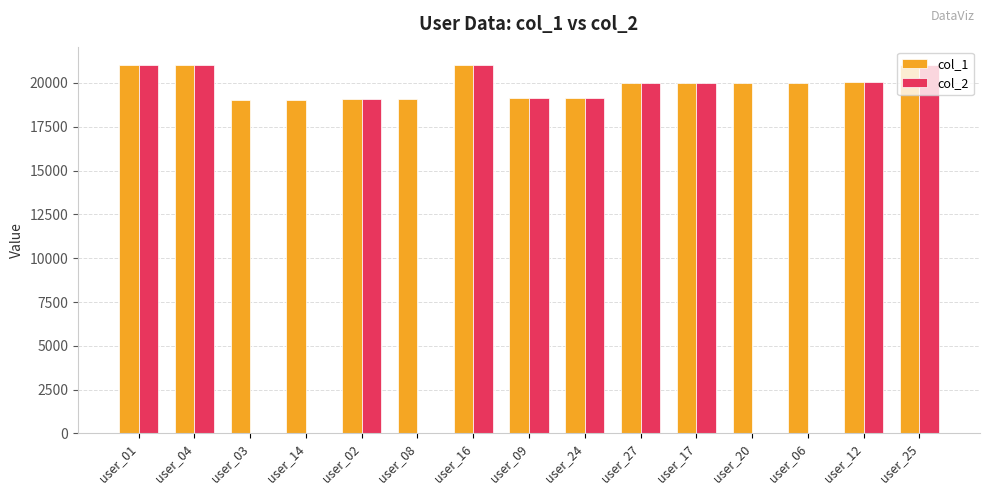

Which series has the largest total across all categories?

col_1